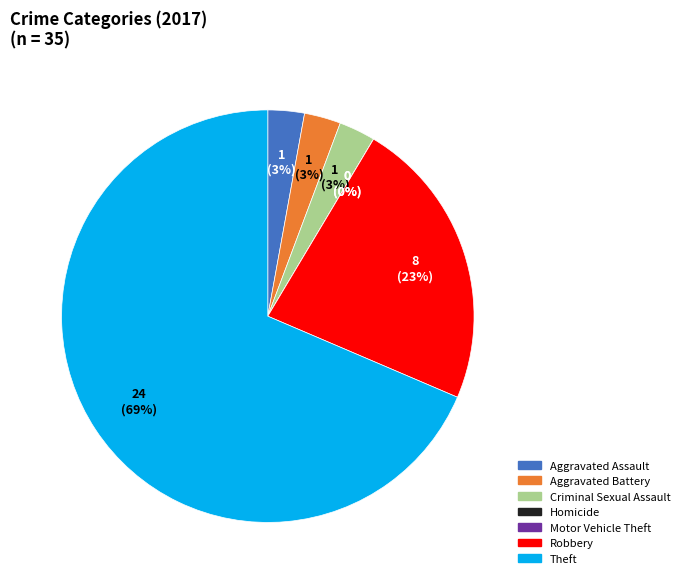

What is the majority slice?

Theft